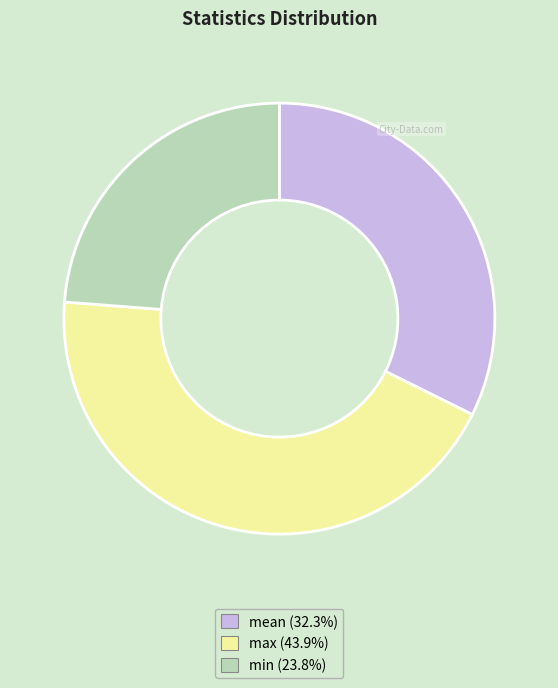

Which has a higher value, max or min?

max